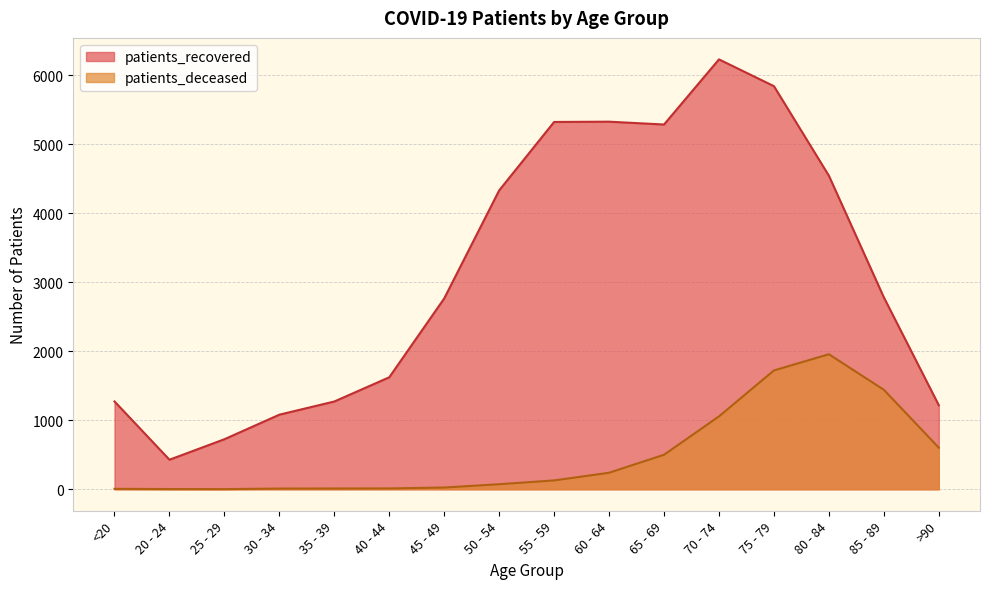

What are all the series names shown in the legend?

patients_recovered, patients_deceased